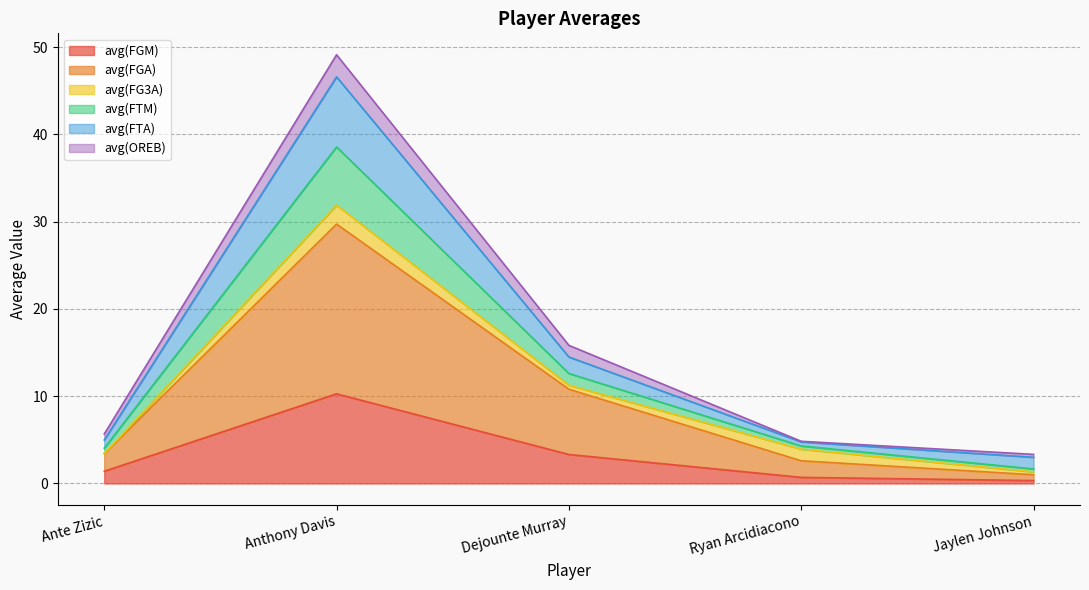

What is the difference between the maximum and minimum values in the avg(FGM) series?

9.9